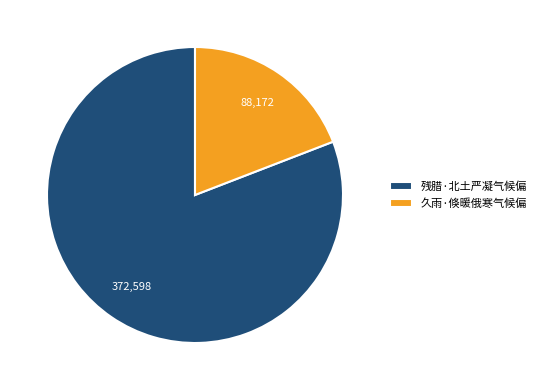

Is it true that 久雨·倏暖俄寒气候偏 is 6% of the pie?

False